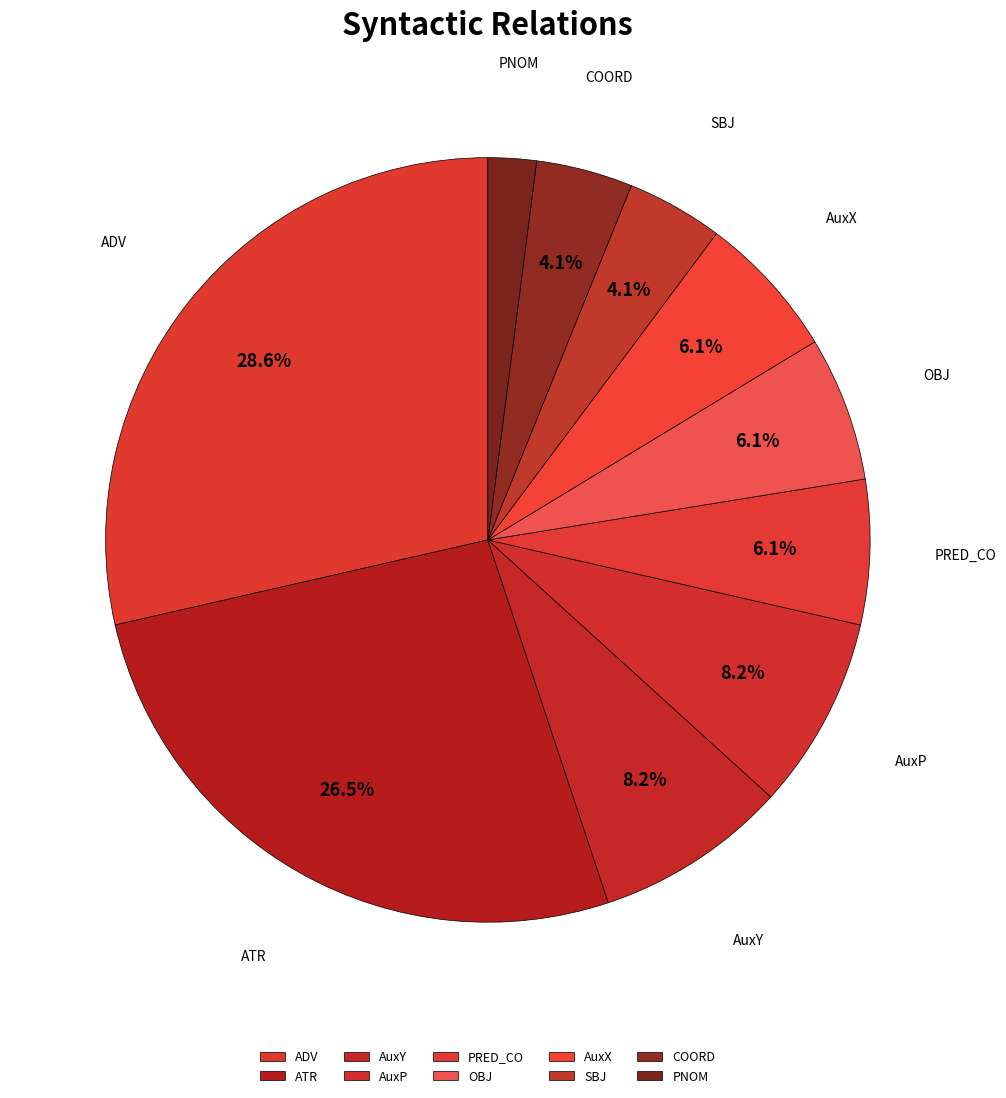

How many segments does this pie chart have?

10